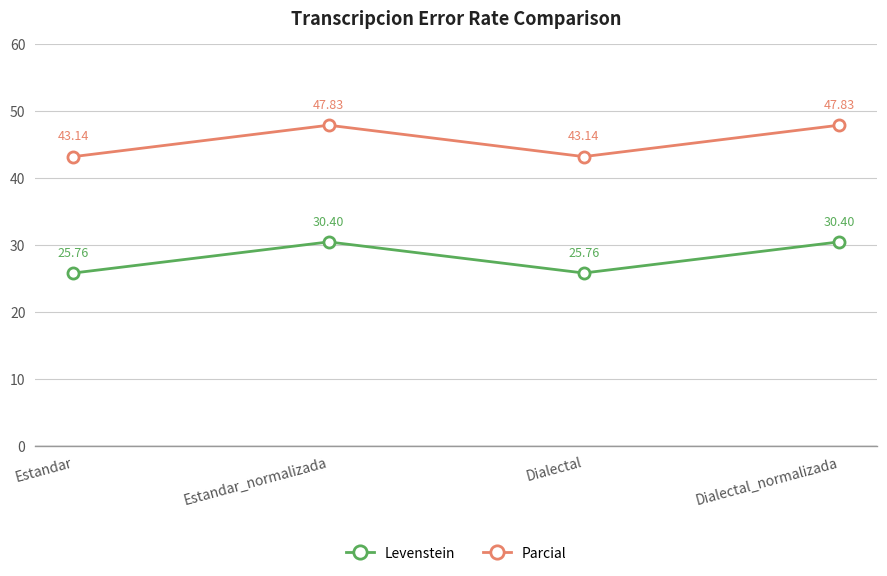

What is the difference between the highest and lowest values at Dialectal?

17.4